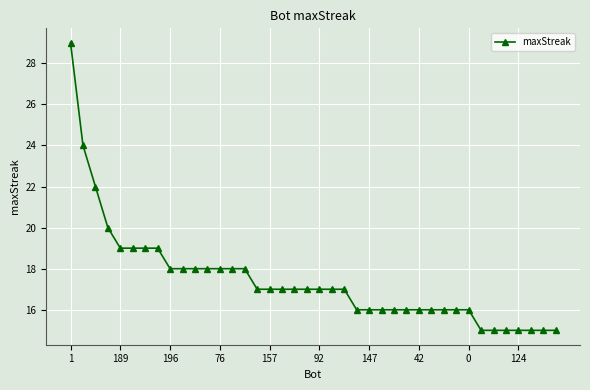

What is the sum of all values?

698